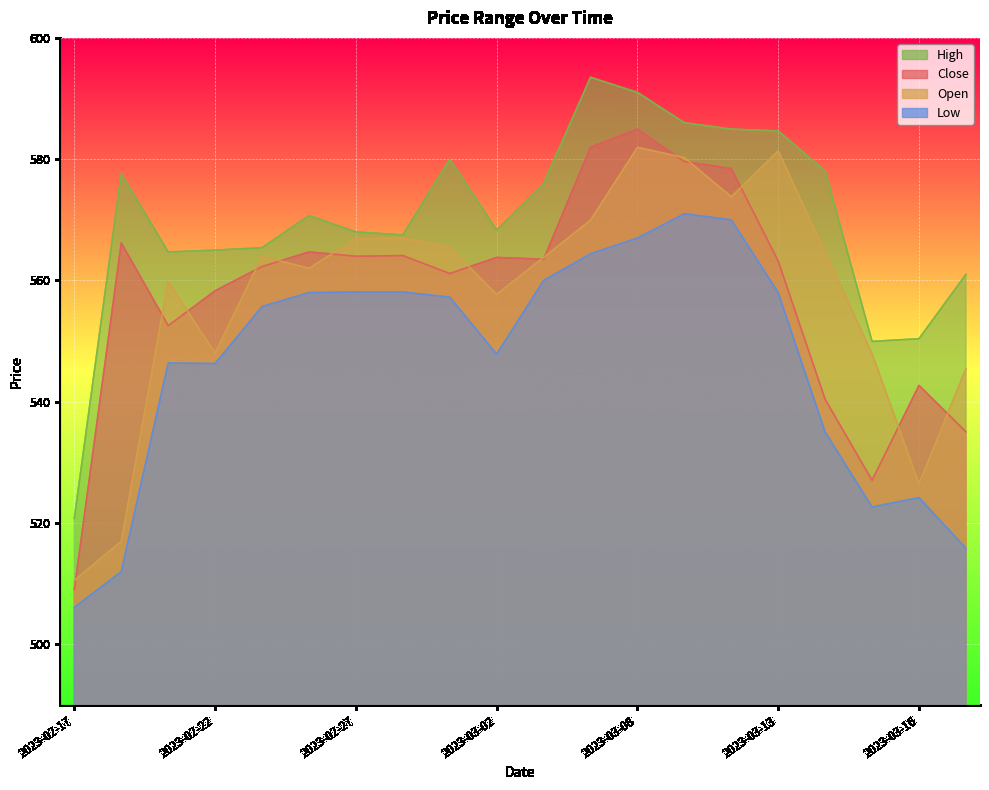

True or false: Close and Low cross at least once.

False